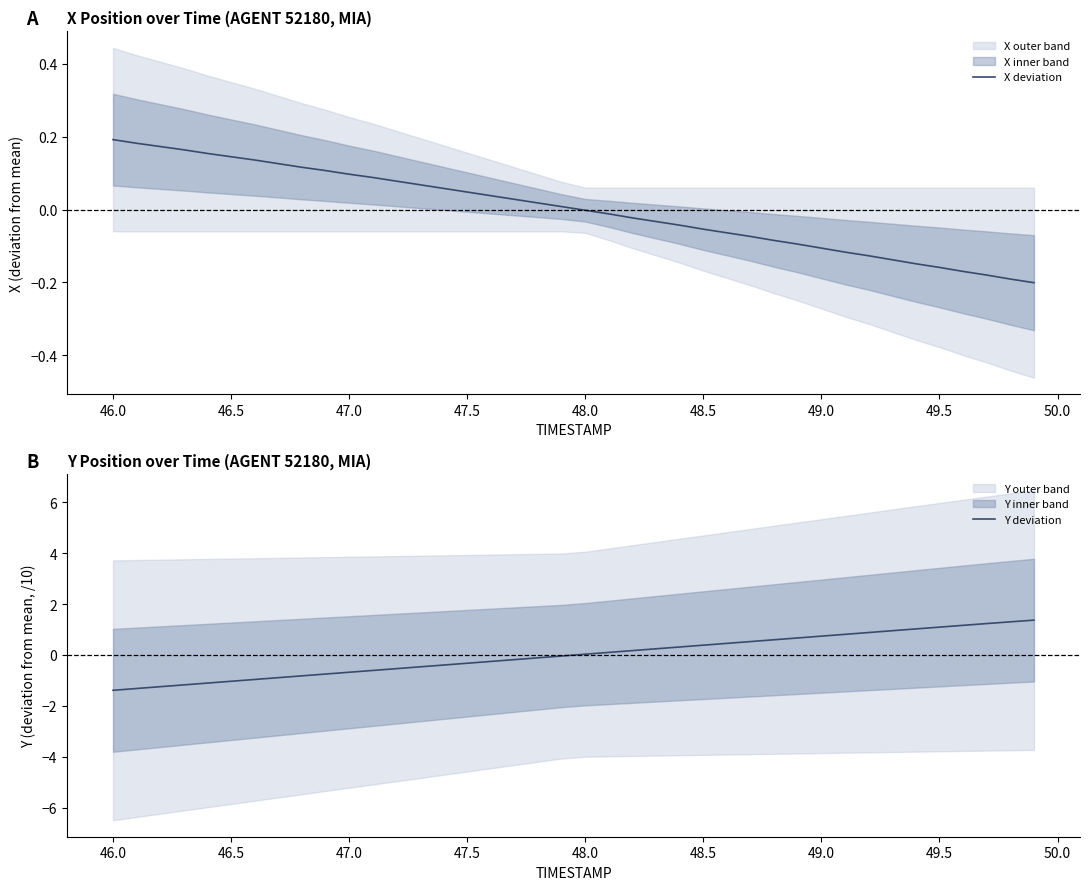

Is it true that X deviation equals -0.0 at 48.5?

False